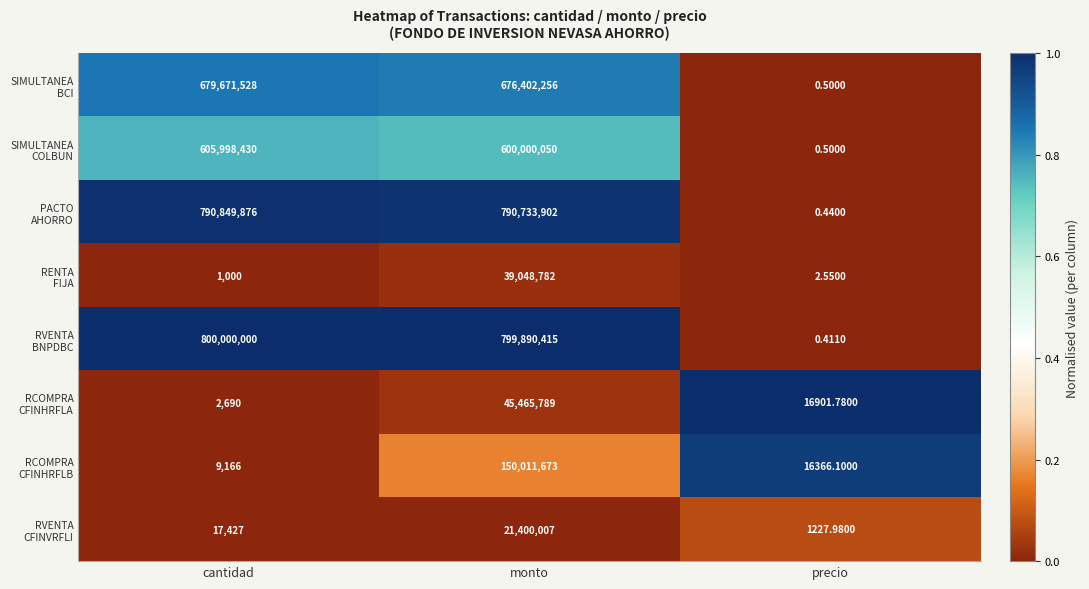

At which category is the sum across all series the highest?

monto